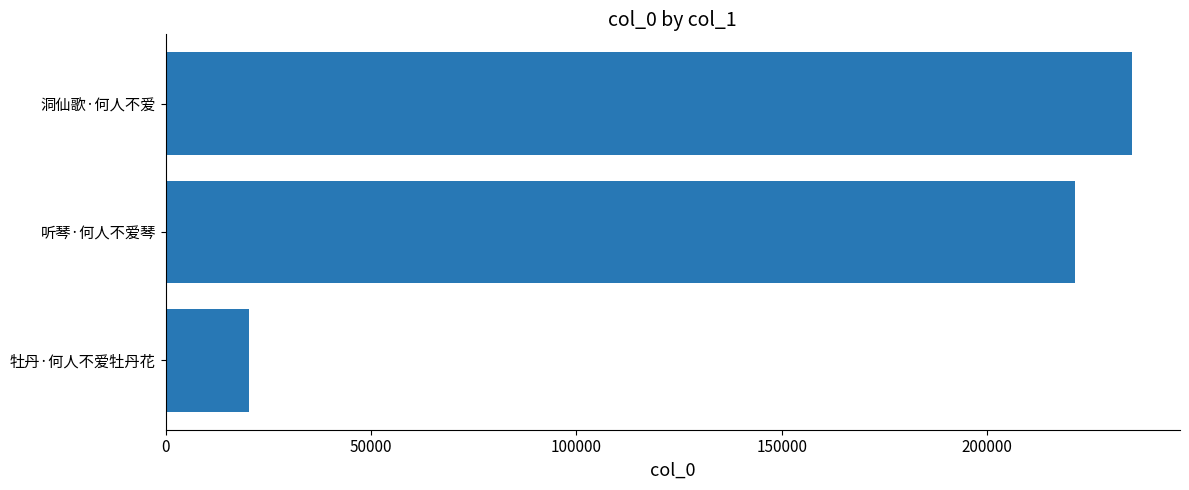

Reading top to bottom, list all the values displayed in this chart.

235240	221448	20209